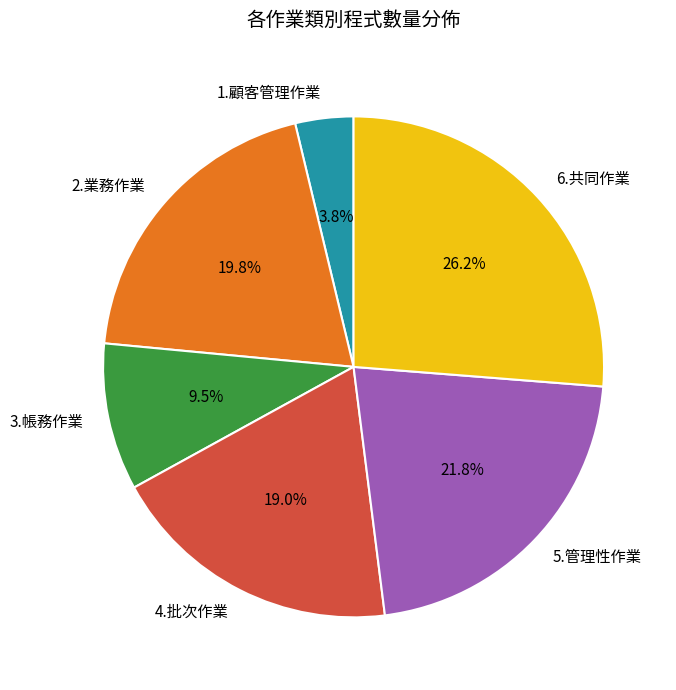

Rank the categories by value from lowest to highest.

1.顧客管理作業, 3.帳務作業, 4.批次作業, 2.業務作業, 5.管理性作業, 6.共同作業